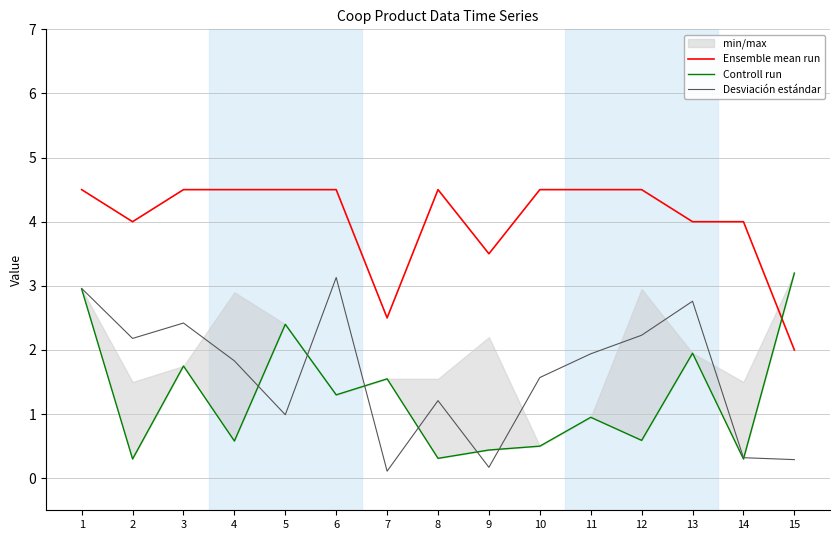

Is this an area chart (filled region under the line)?

No